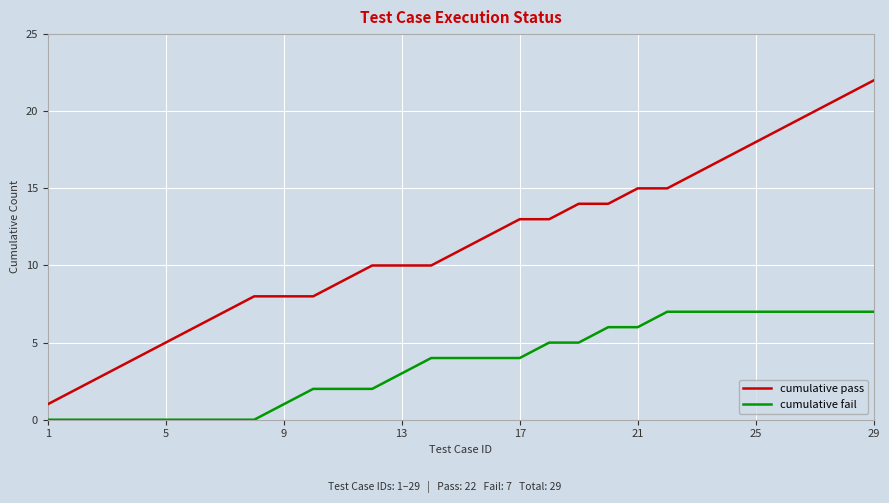

Which series has the largest range (max minus min)?

cumulative pass